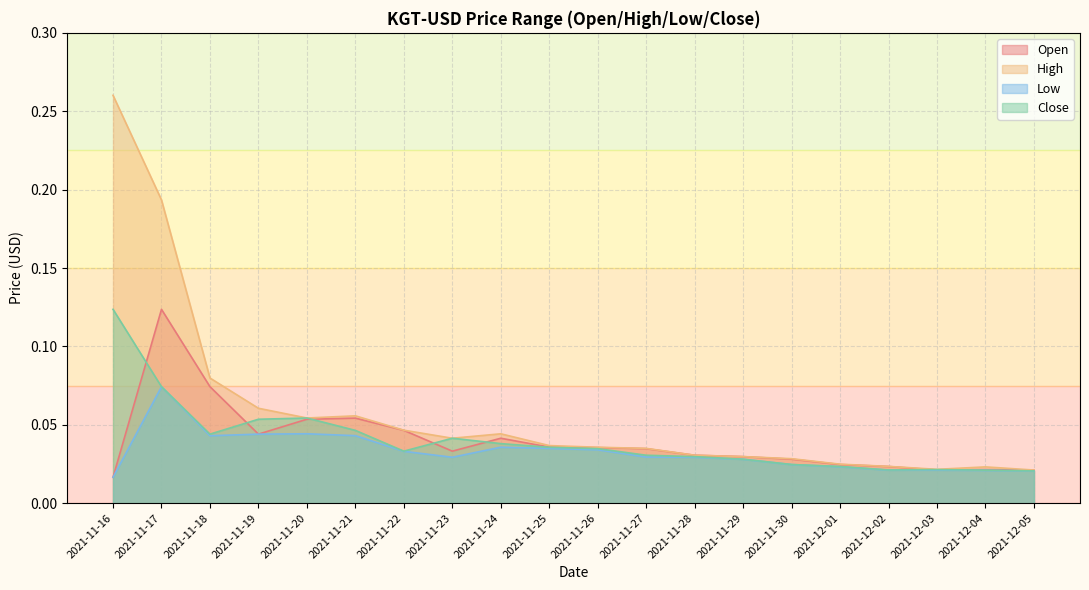

List the labels in order of High value, largest first.

2021-11-16, 2021-11-17, 2021-11-18, 2021-11-19, 2021-11-21, 2021-11-20, 2021-11-22, 2021-11-24, 2021-11-23, 2021-11-25, 2021-11-26, 2021-11-27, 2021-11-28, 2021-11-29, 2021-11-30, 2021-12-01, 2021-12-02, 2021-12-04, 2021-12-03, 2021-12-05